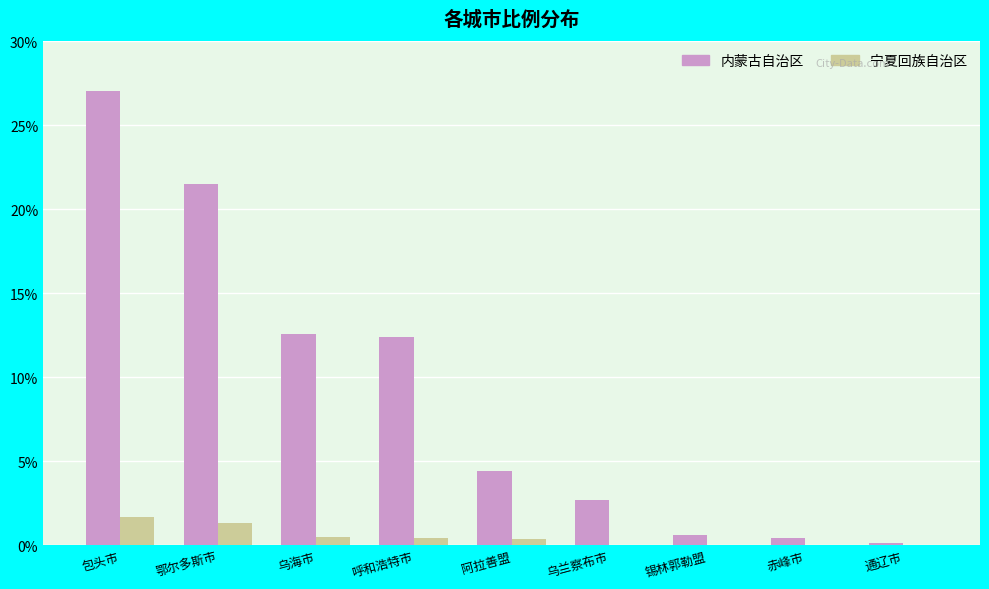

How many groups of bars are there?

9